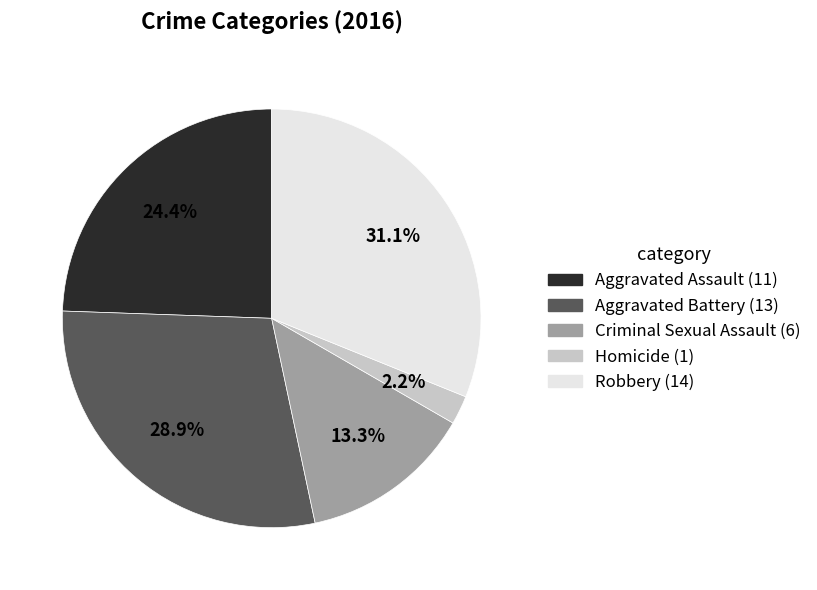

How many segments does this pie chart have?

5